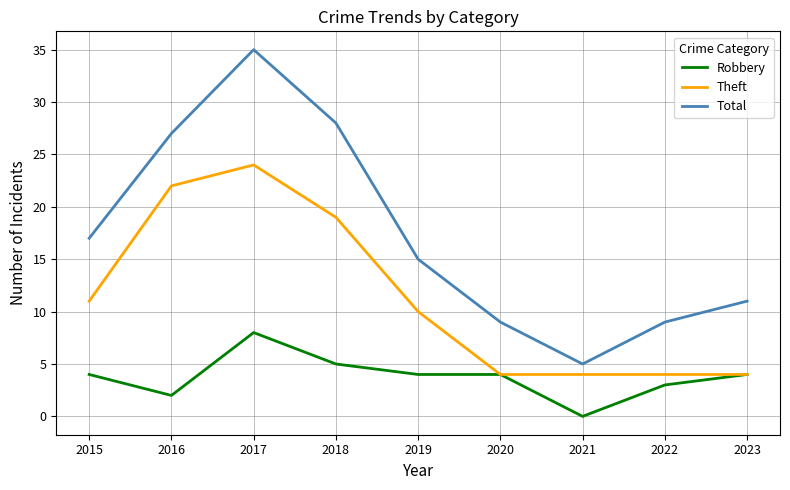

True or false: Total has a value of 30 at 2015.

False